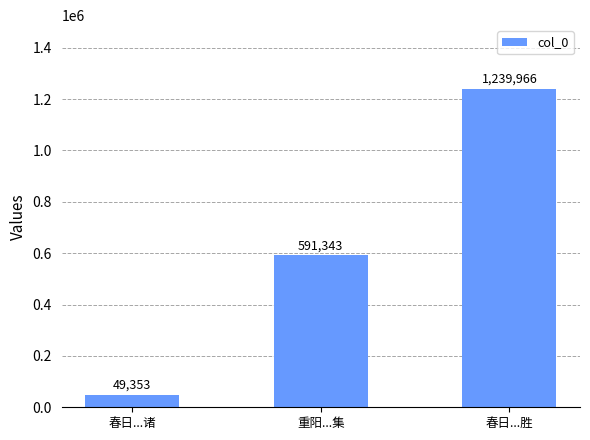

List the labels in order of value, smallest first.

春日...诸, 重阳...集, 春日...胜